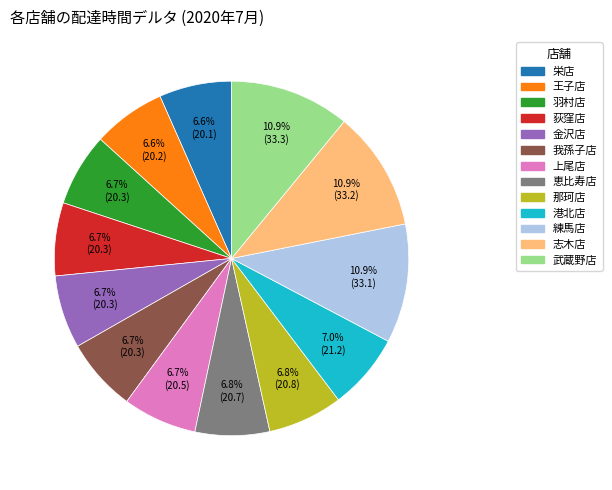

Combined, do 練馬店 and 那珂店 account for over 50%?

No